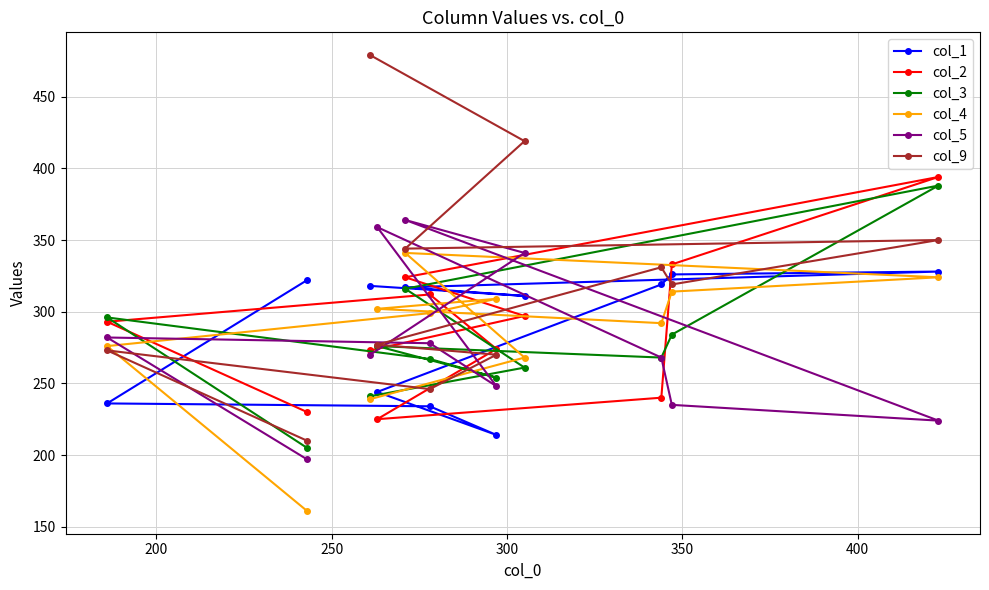

What is the value of the col_9 point at the 1st from the left?

273